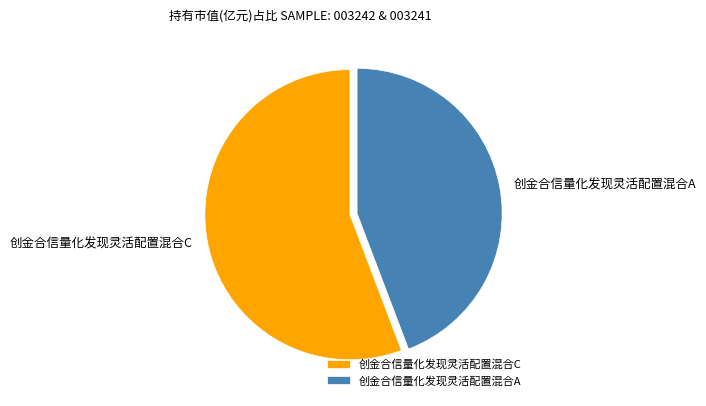

What is the smallest slice in the pie chart?

创金合信量化发现灵活配置混合A